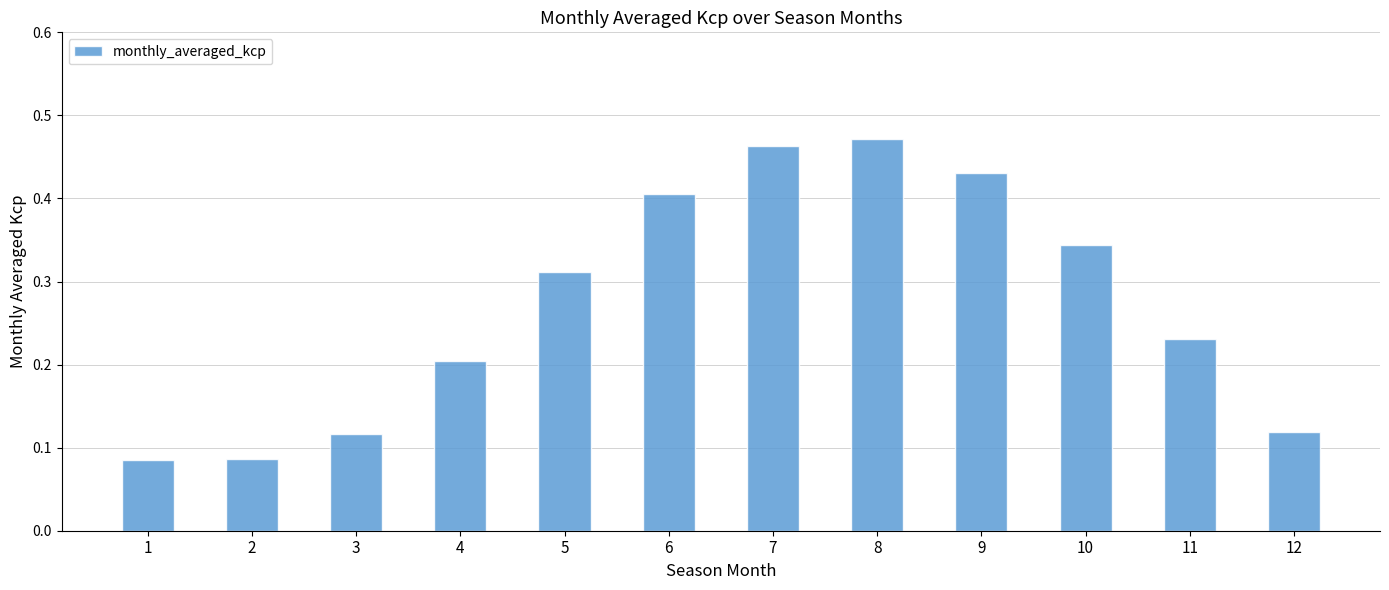

What is the sum of all values?

3.3